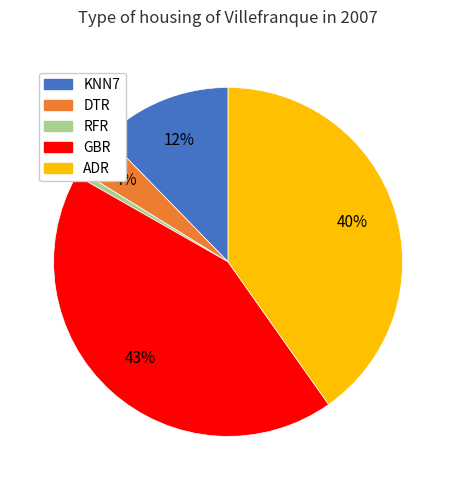

To the nearest percent, what is the average slice percentage?

20%